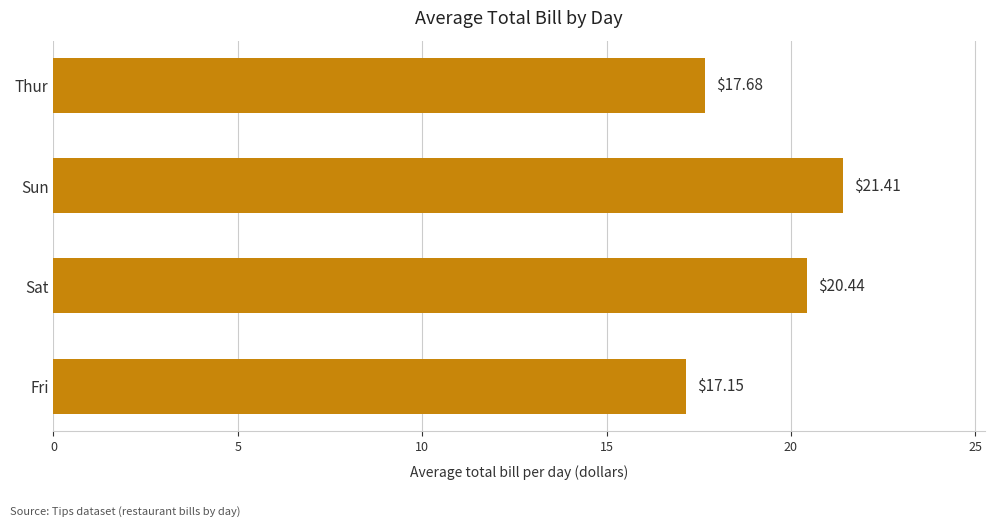

What is the ratio of the value at Sun to the value at Sat?

1.0